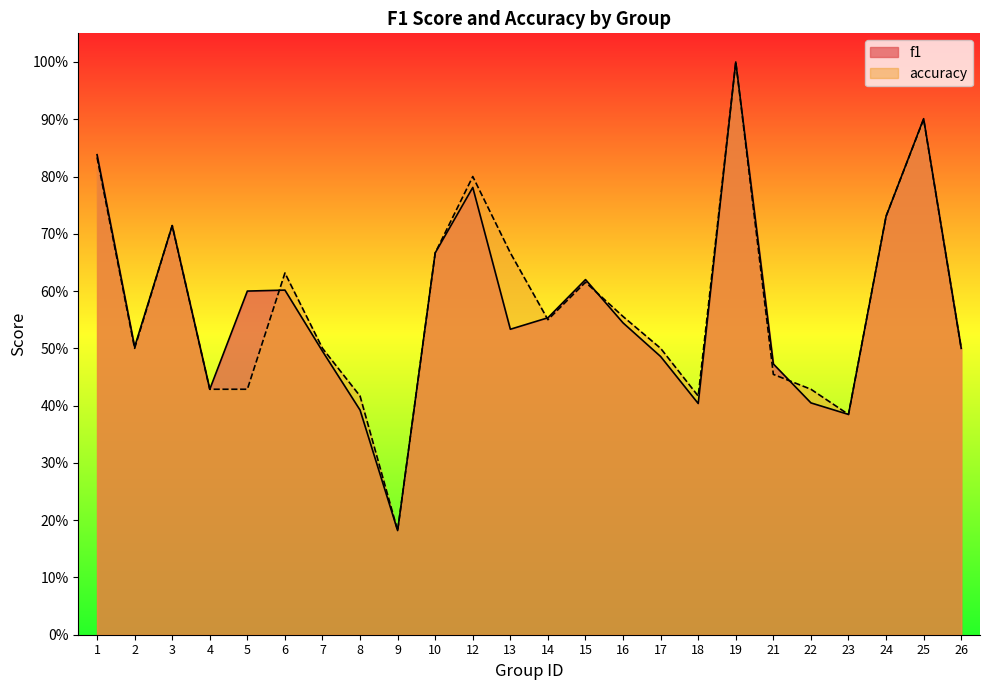

How many lines are shown in the chart?

2